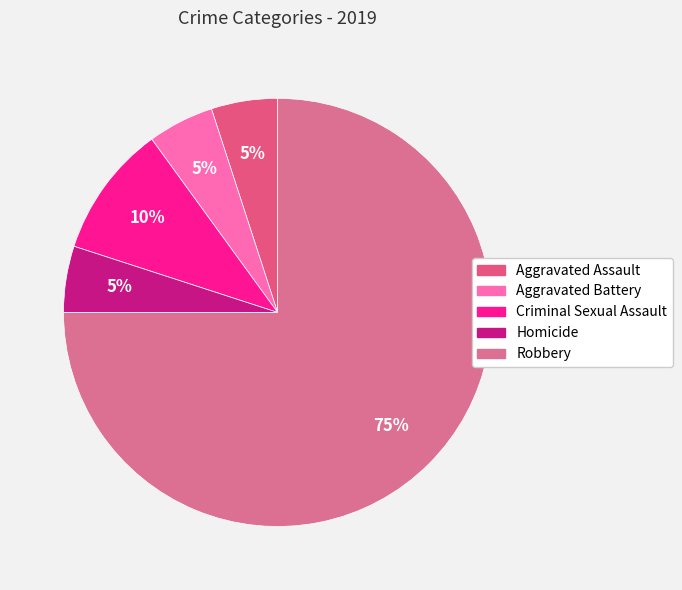

What percentage is the Criminal Sexual Assault slice, to the nearest percent?

10%